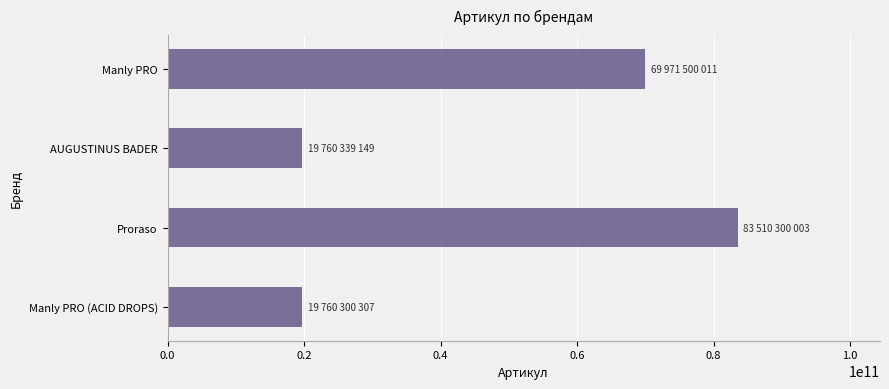

What is the change in value from Manly PRO to Manly PRO (ACID DROPS)?

-50211199704